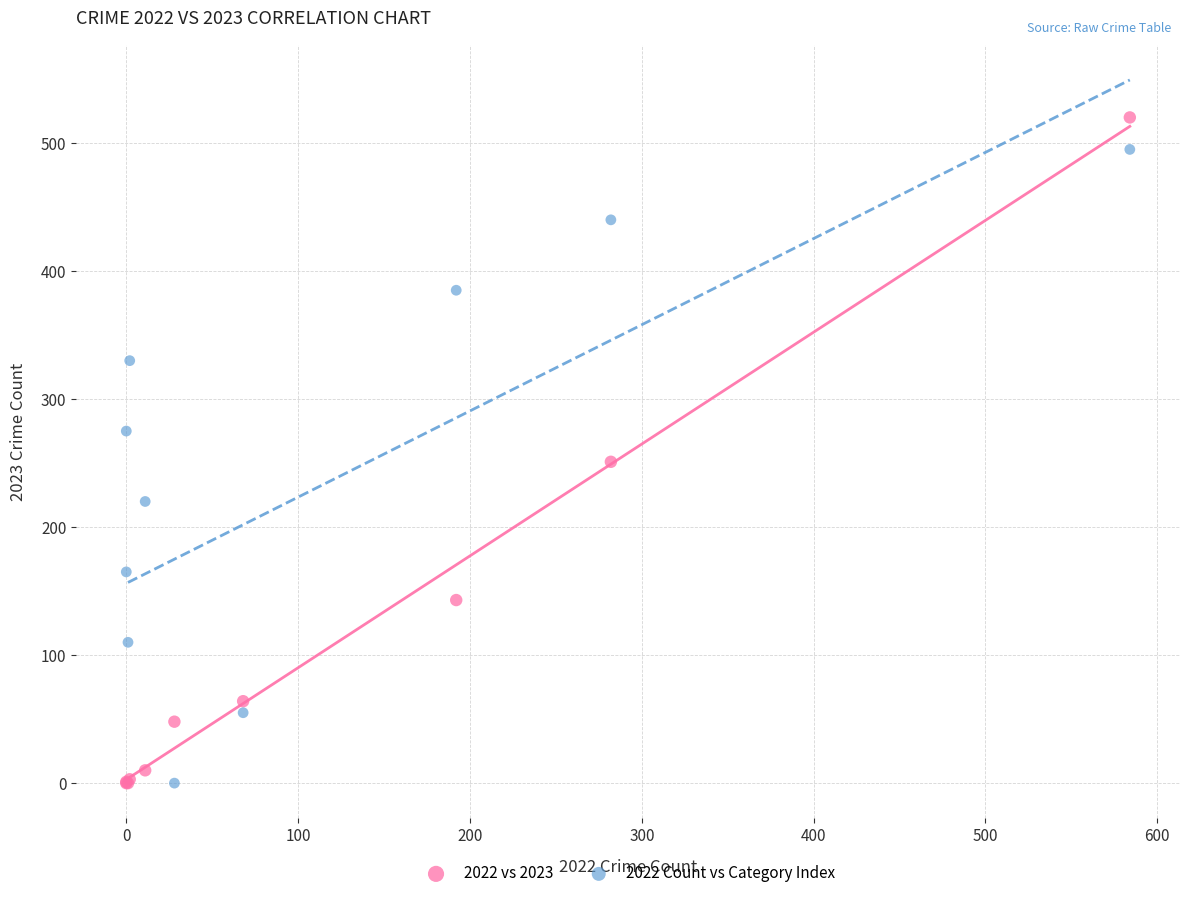

Which series contains the highest Y value?

2022 vs 2023